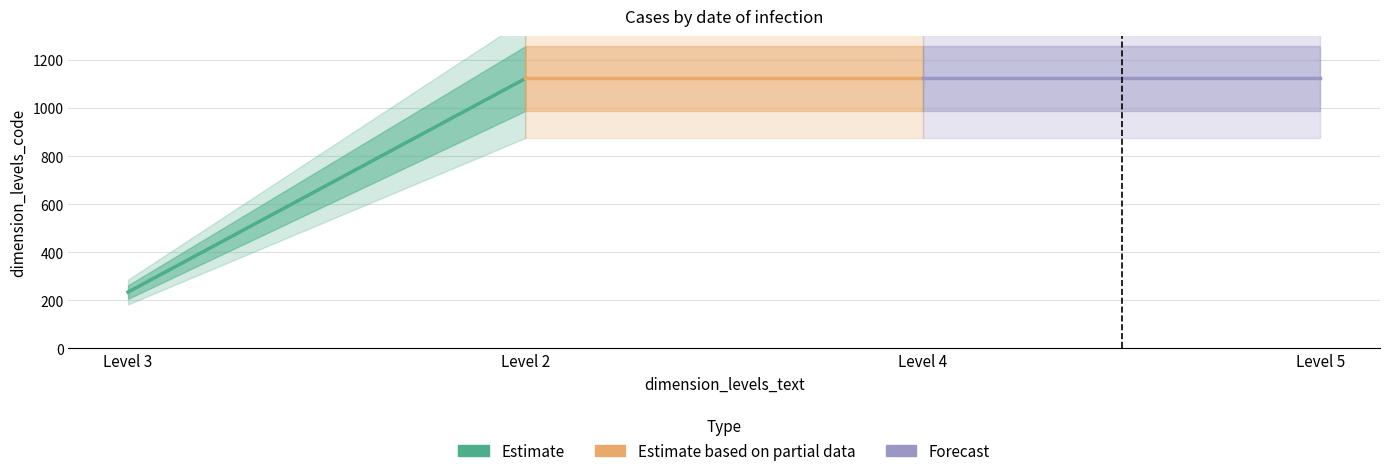

Reading left to right, list all the values displayed in this chart.

Estimate: 234	1123
Estimate based on partial data: 1123	1123
Forecast: 1123	1123